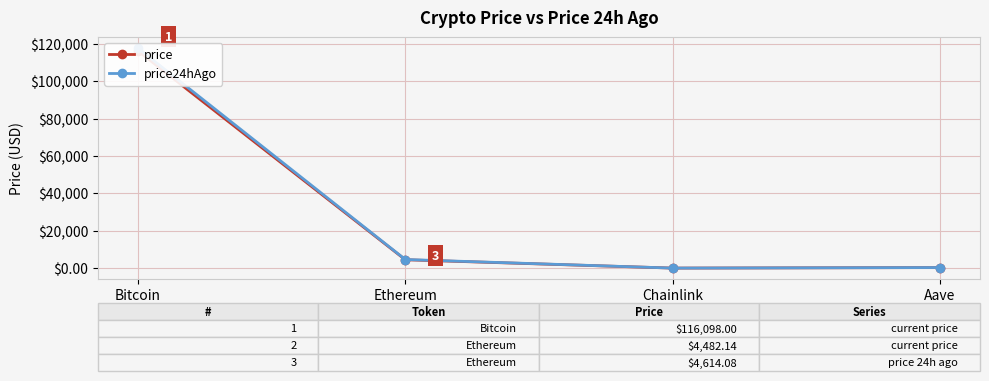

Reading left to right, transcribe all the data shown in this chart.

price: 116098.0	4482.1	23.6	301.3
price24hAgo: 117611.0	4614.1	24.4	311.3